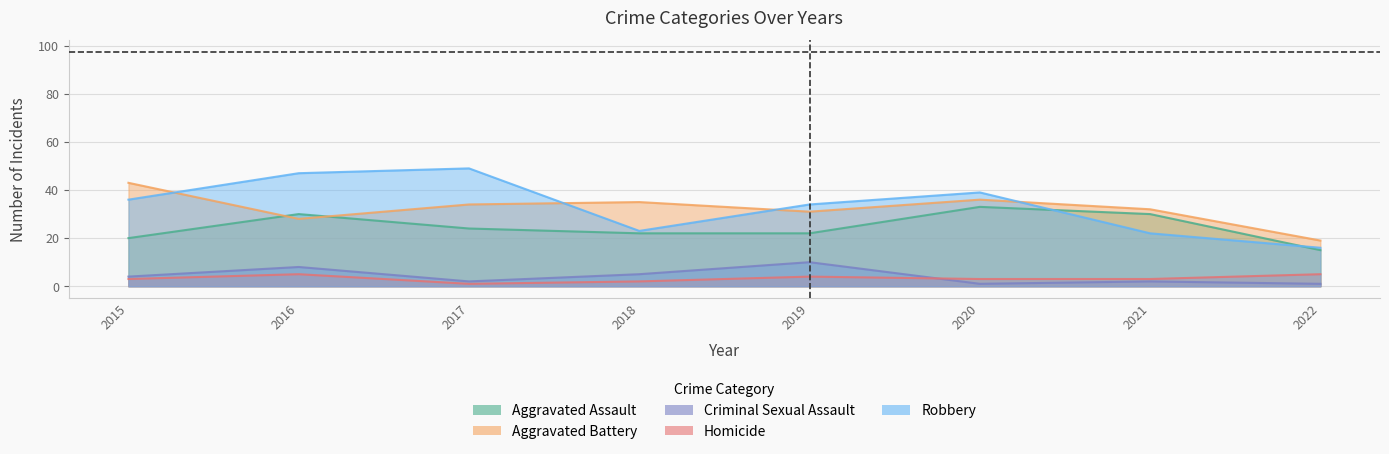

List the series in order of their peak value, highest first.

Robbery, Aggravated Battery, Aggravated Assault, Criminal Sexual Assault, Homicide